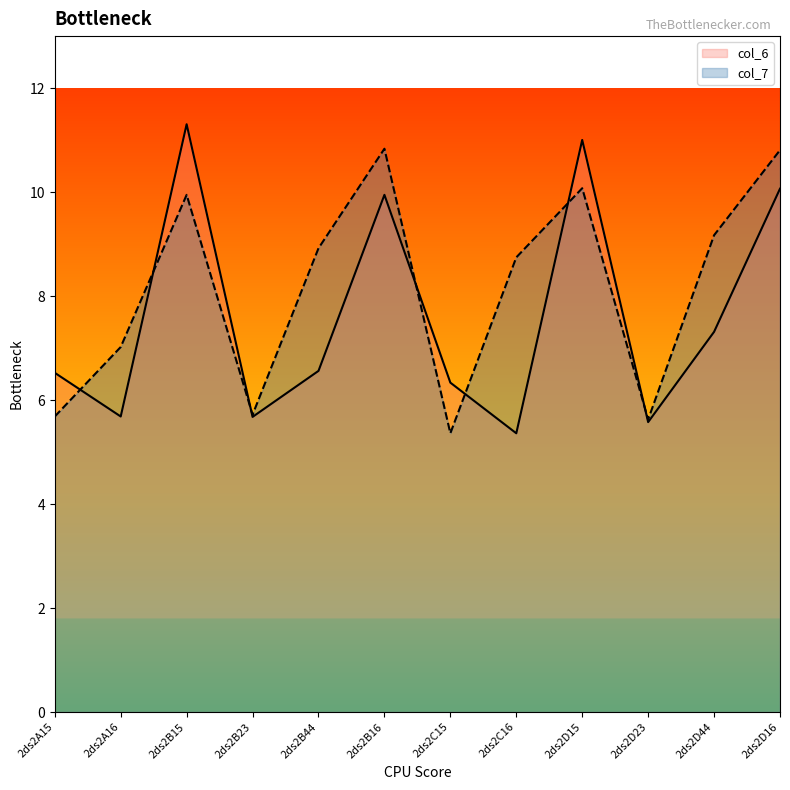

What is the label of the 6th point from the left?

2ds2B16